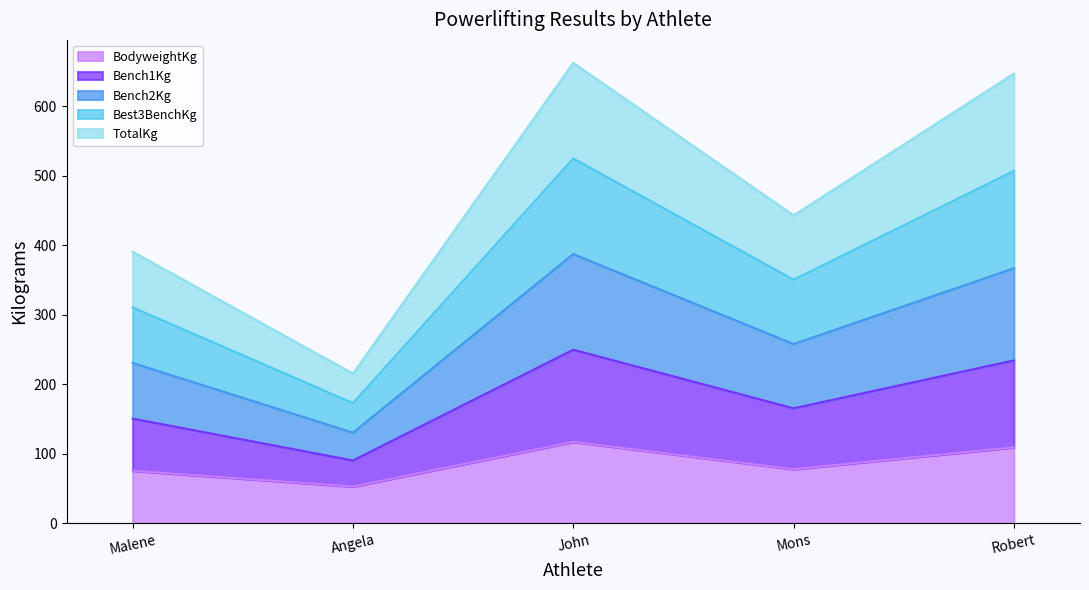

True or false: Best3BenchKg has more than 2 interior local peaks.

False